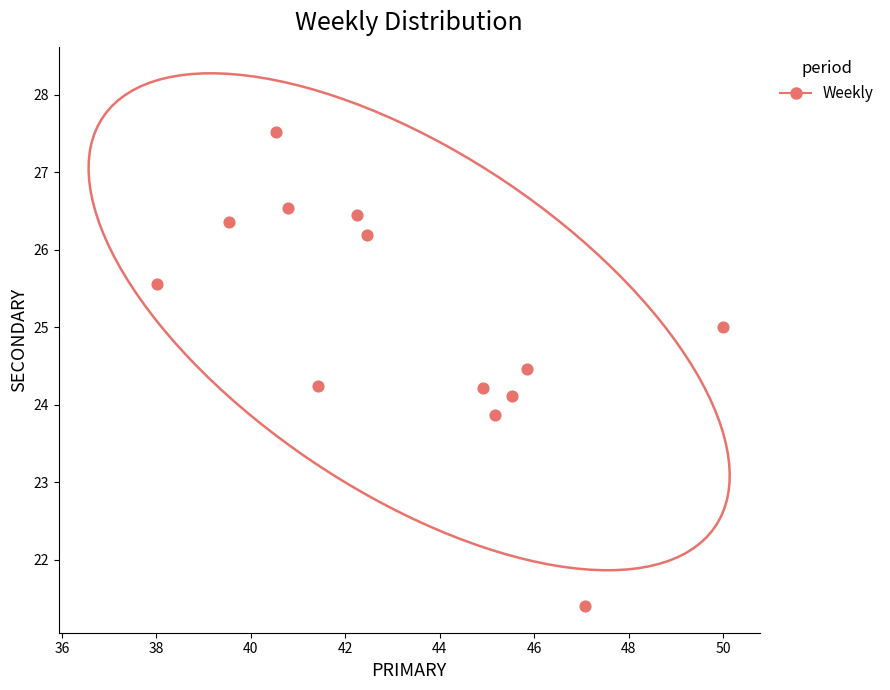

What is the range of Y values (max minus min)?

6.1